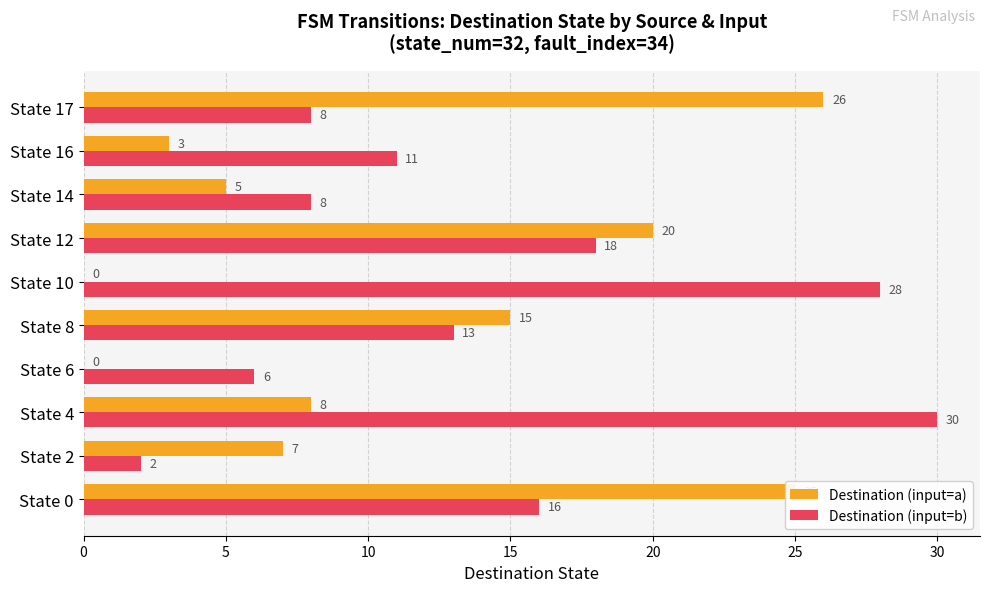

Where is Destination (input=a) nearest to the value 13?

State 8